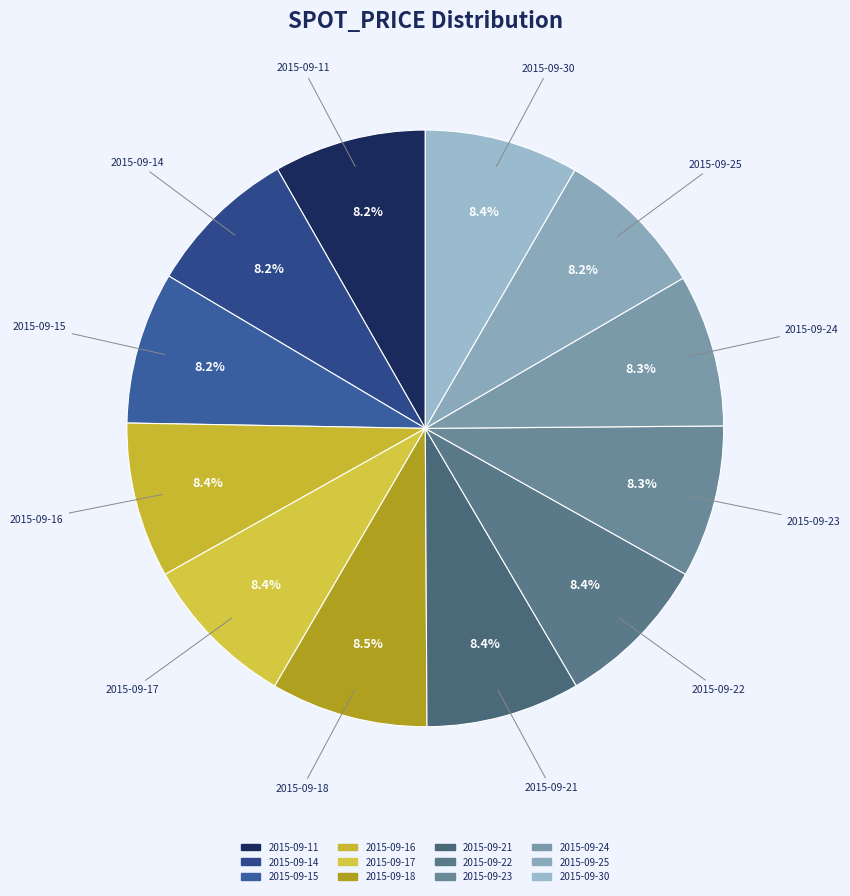

The 2015-09-11 slice represents 23% of the pie. True or false?

False